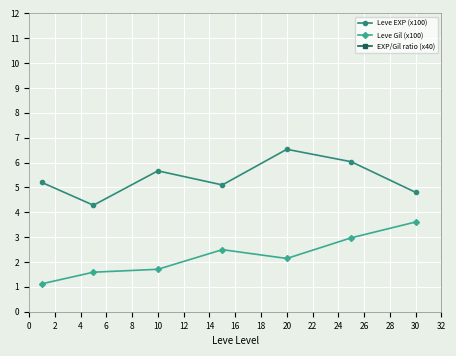

Reading left to right, extract all data points from this chart.

Leve EXP (x100): 5.2	4.3	5.7	5.1	6.5	6.0	4.8
Leve Gil (x100): 1.1	1.6	1.7	2.5	2.1	3.0	3.6
EXP/Gil ratio (x40): 185.2	107.8	132.8	81.7	122.0	81.2	53.2